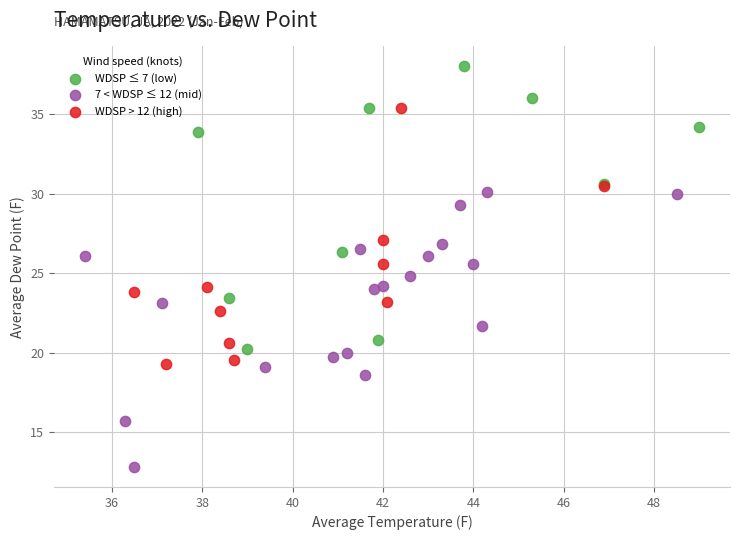

Which series contains the lowest Y value?

7 < WDSP ≤ 12 (mid)